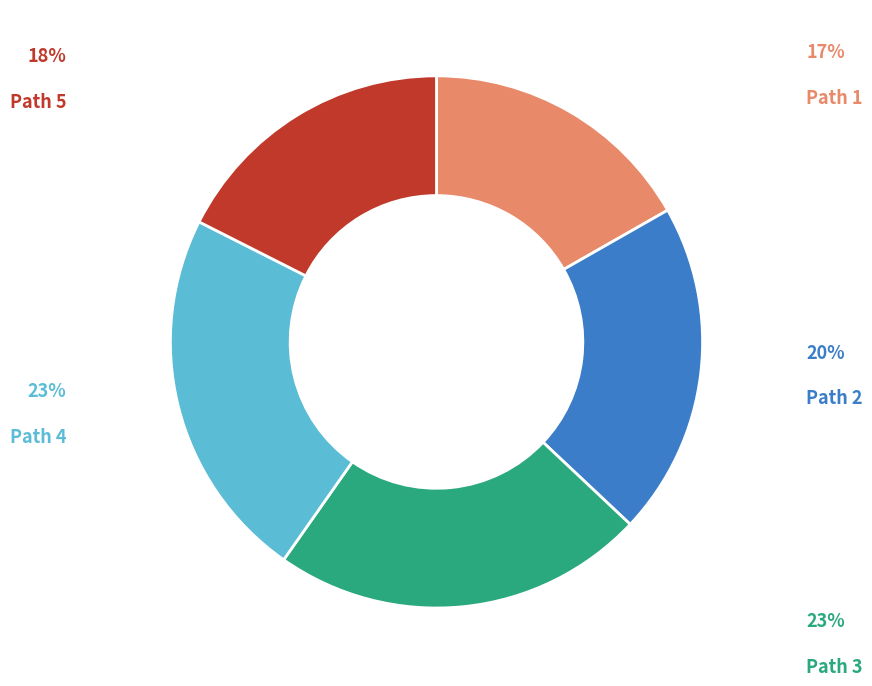

Is there any slice that represents more than half of the pie?

No